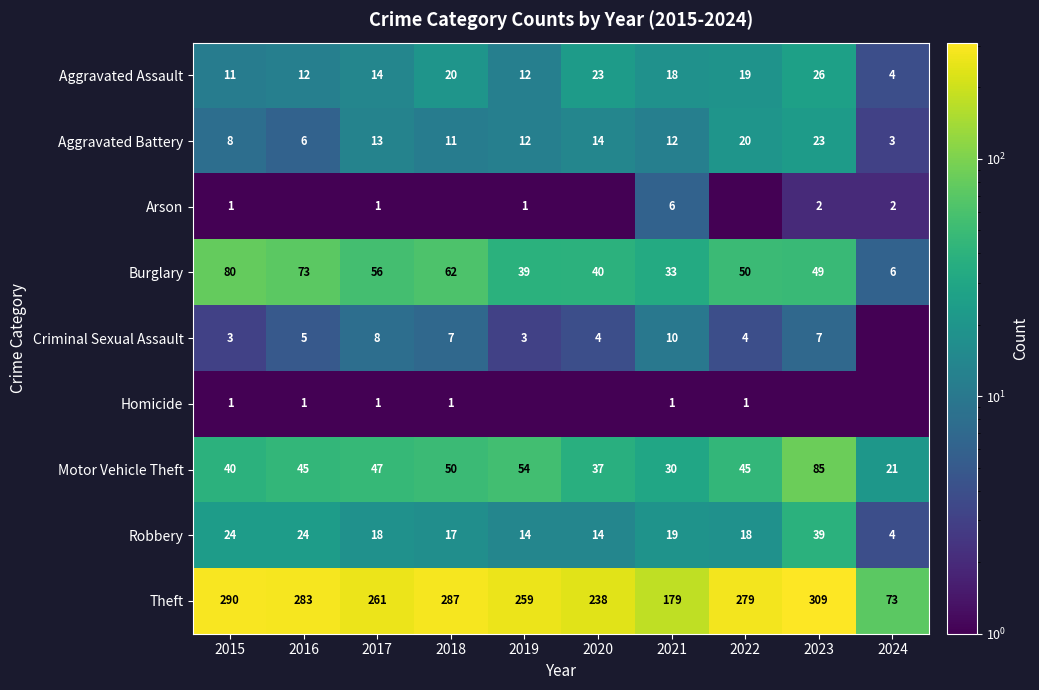

At 2021, list the series in order from largest to smallest.

Theft, Burglary, Motor Vehicle Theft, Robbery, Aggravated Assault, Aggravated Battery, Criminal Sexual Assault, Arson, Homicide